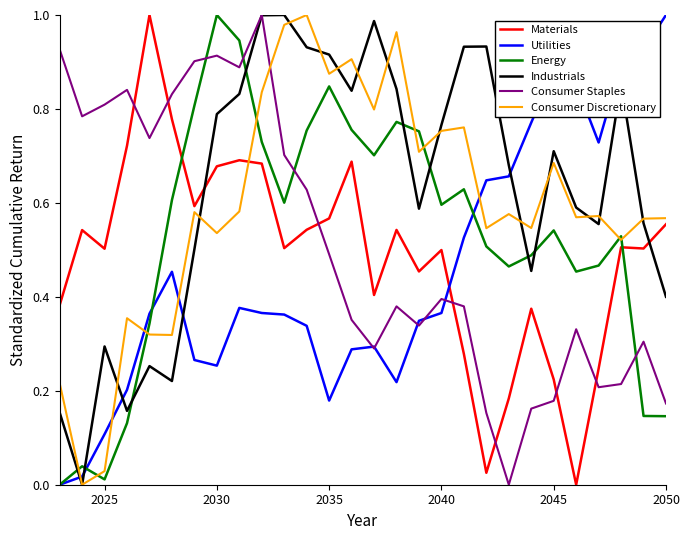

True or false: Materials and Consumer Staples cross at least once.

True